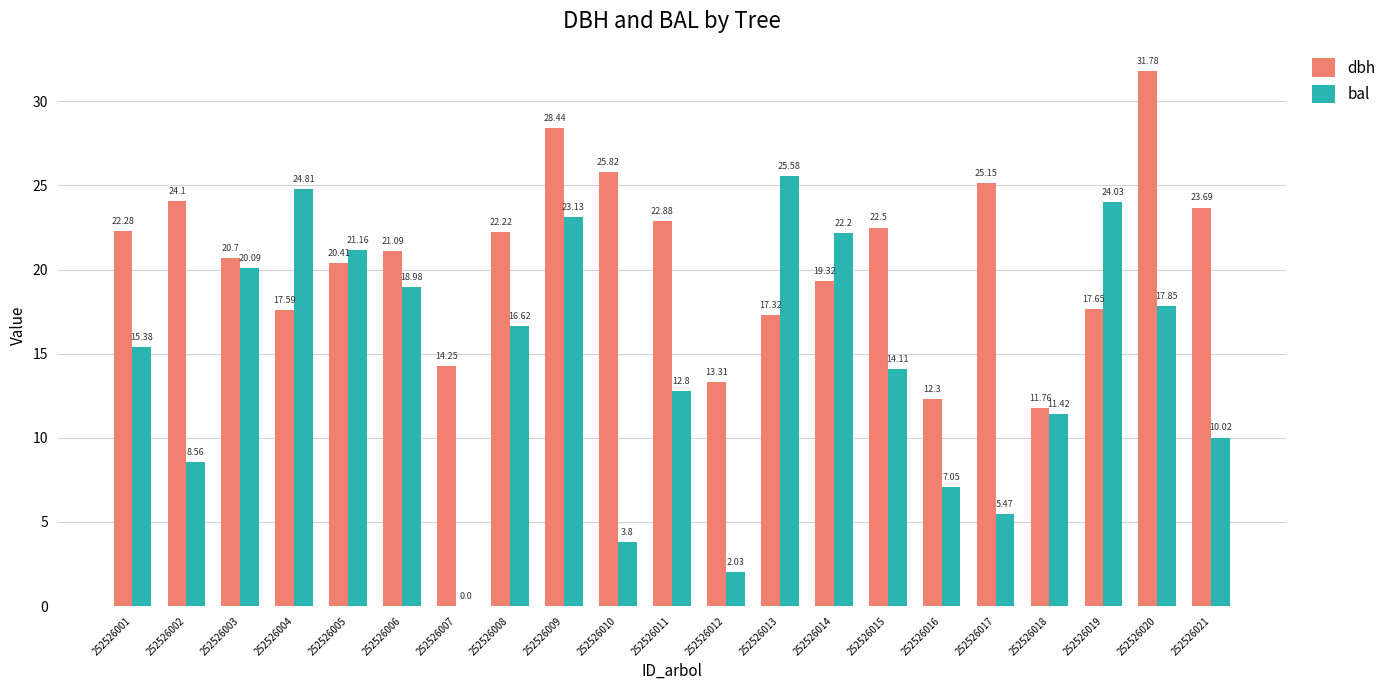

Is it true that bal equals 24.8 at 252526004?

True